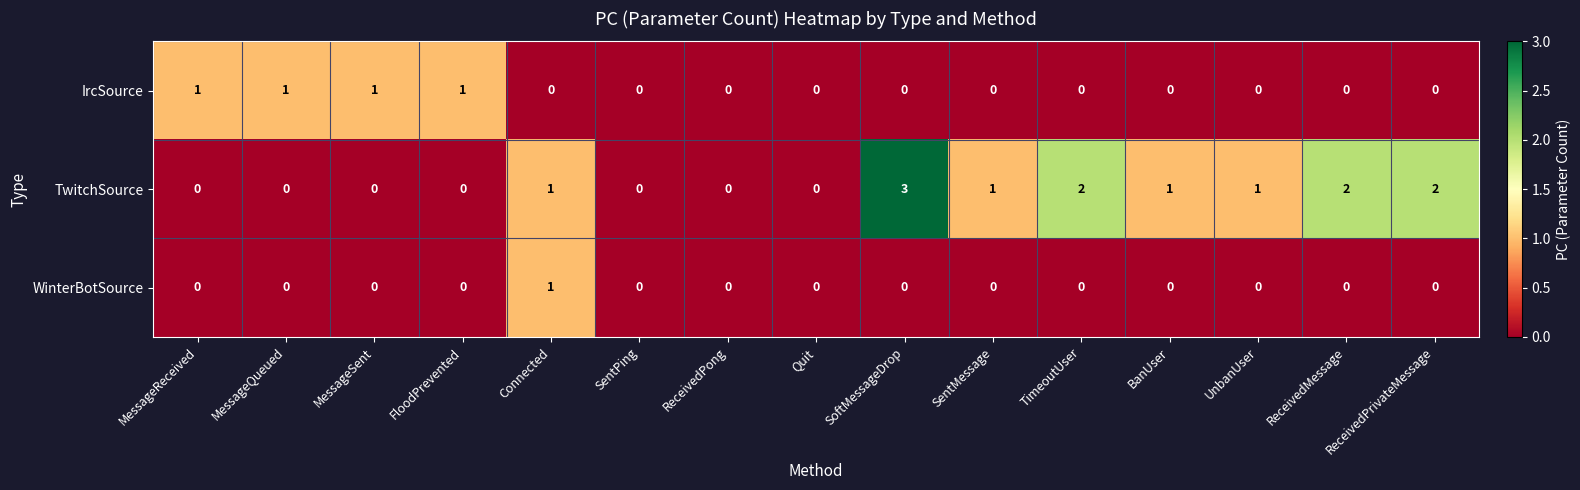

What is the difference between the maximum and minimum values in the TwitchSource series?

3